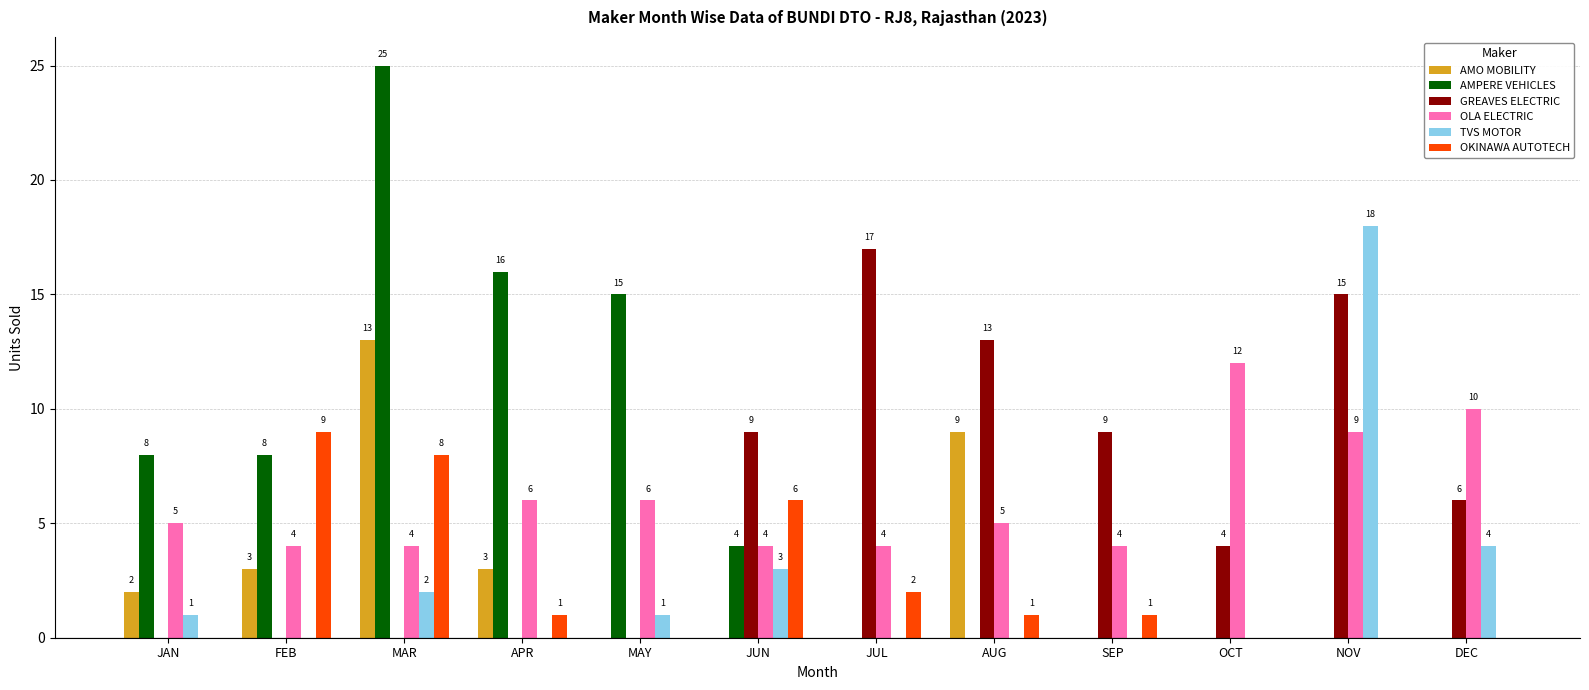

Is the value of AMPERE VEHICLES at MAR greater than the value of OKINAWA AUTOTECH at APR?

Yes